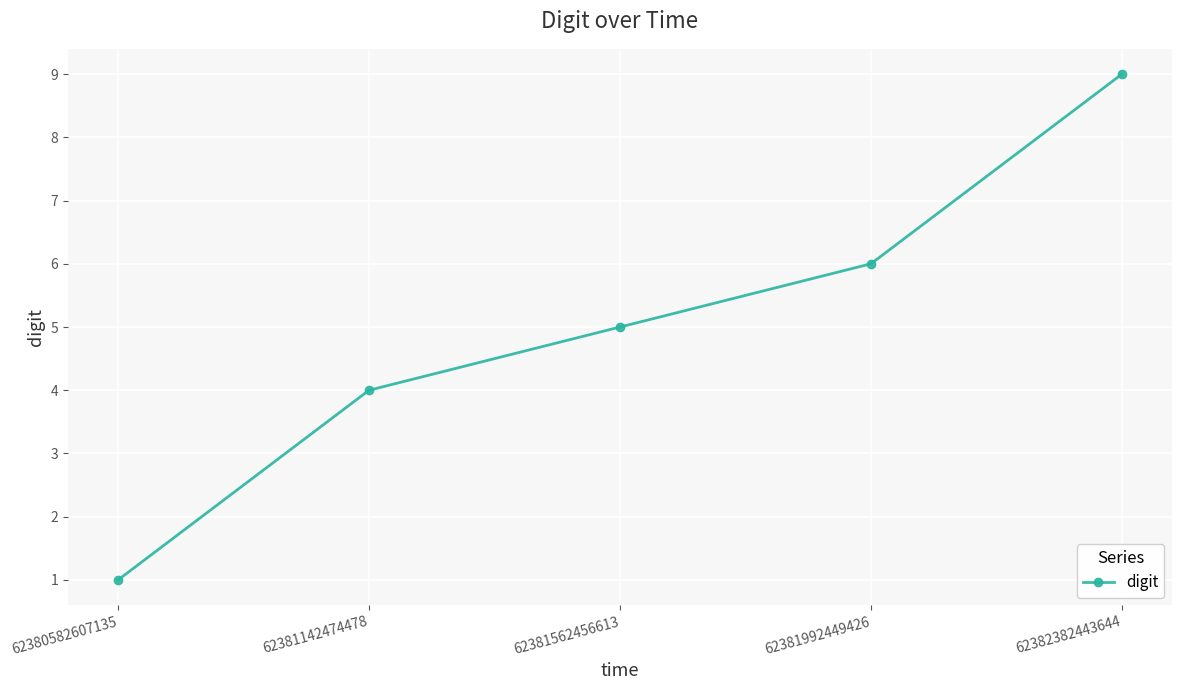

What is the difference between the maximum and second lowest values?

5